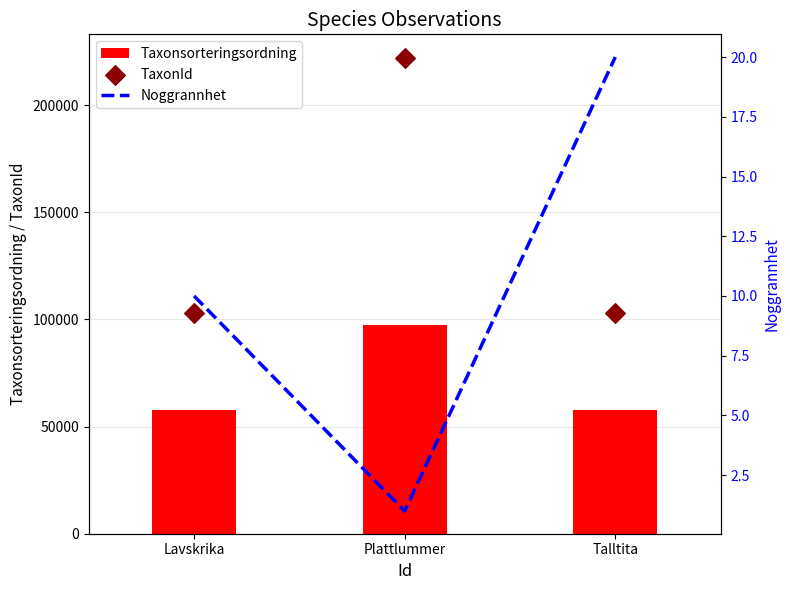

Which series contains the lowest Y value?

Noggrannhet